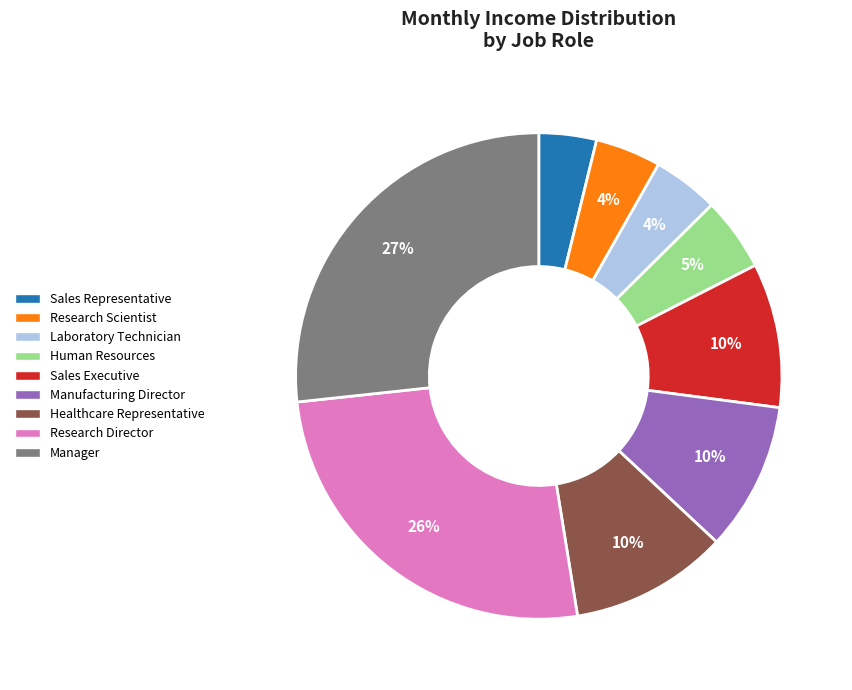

The Manager slice represents 27% of the pie. True or false?

True